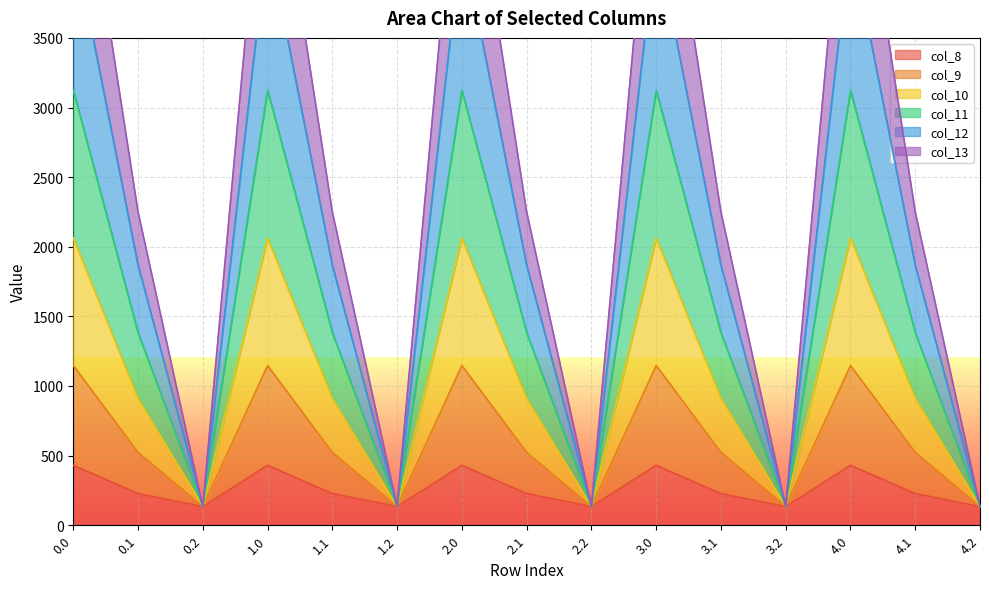

What are all the series names shown in the legend?

col_8, col_9, col_10, col_11, col_12, col_13